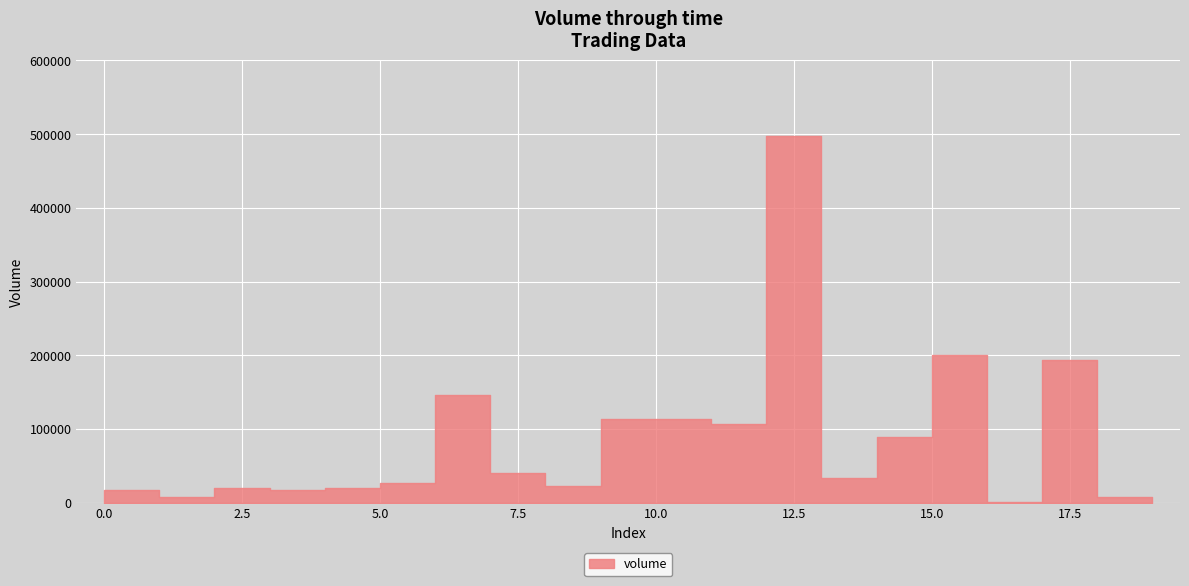

Between 11 and 5, which is larger?

11